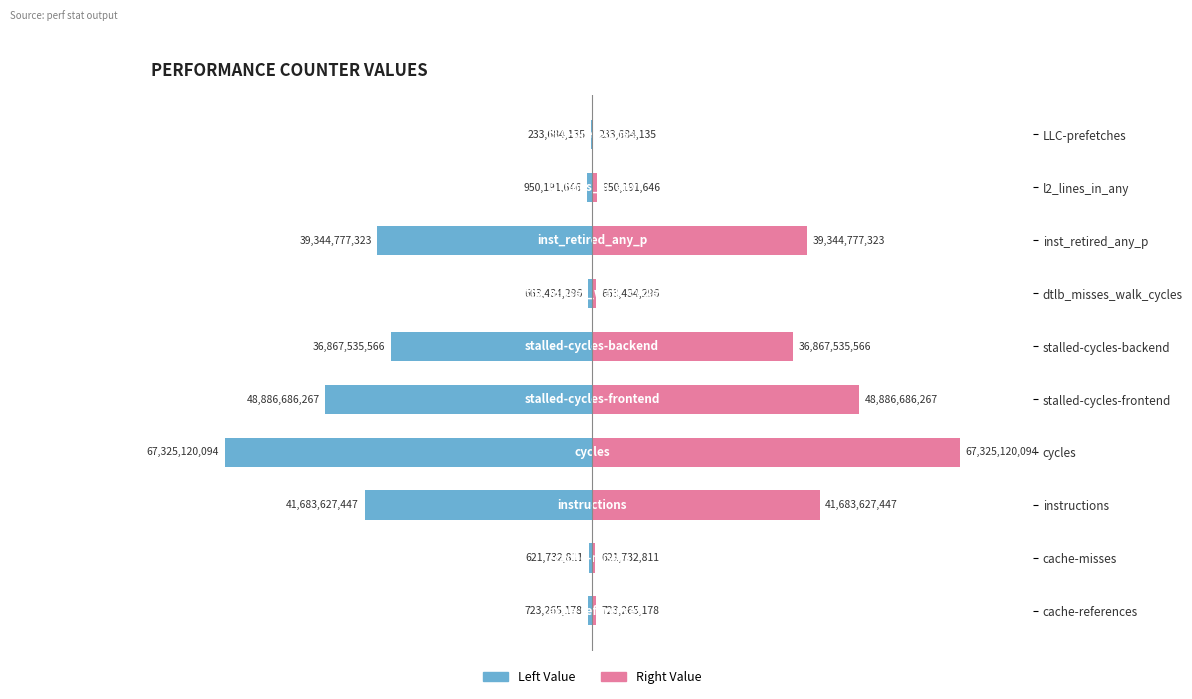

Between −100 and 0, which series saw the biggest shift?

Left Value